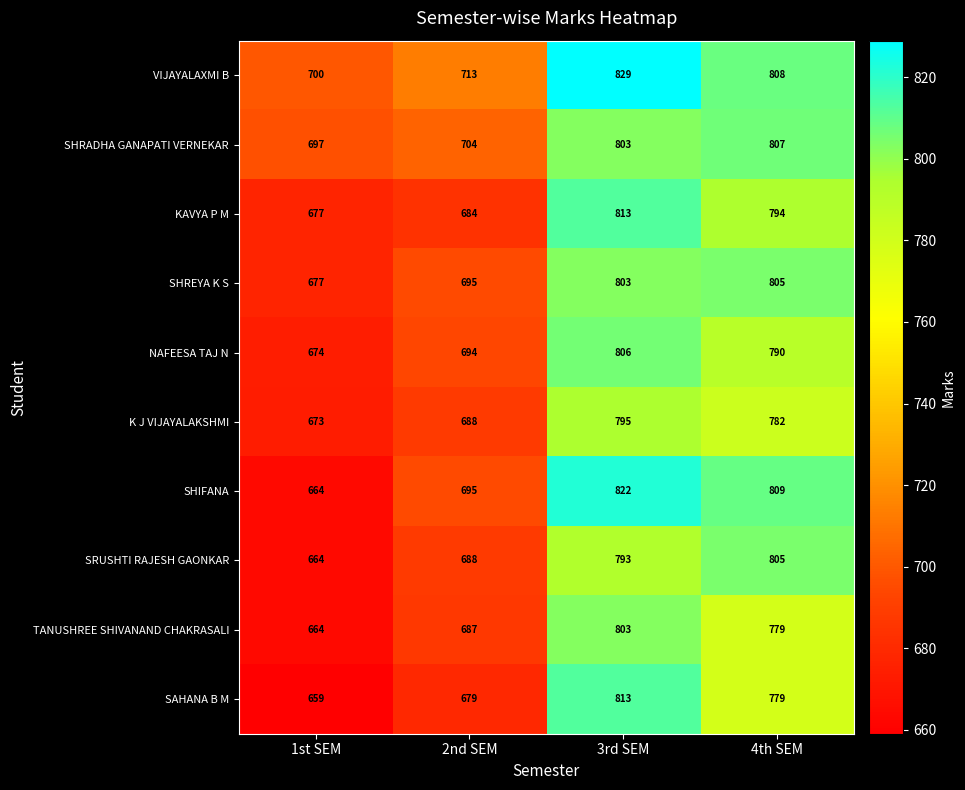

What is the total value across all series at 4th SEM?

7958